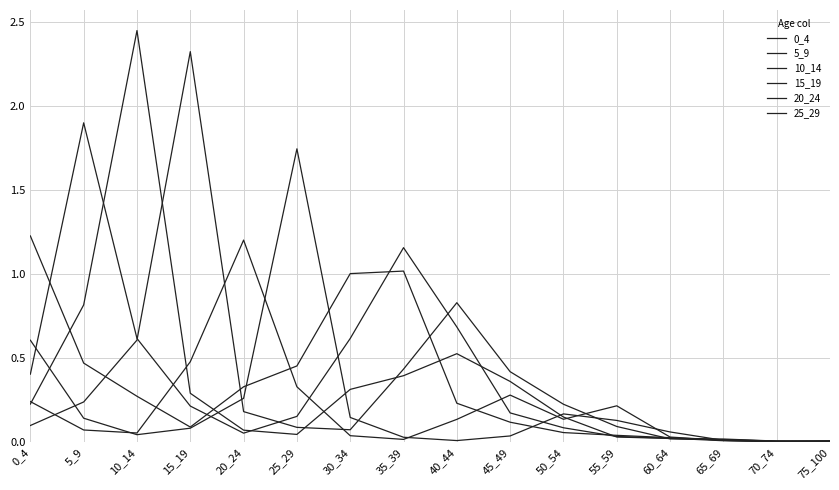

List the series in order of their peak value, highest first.

10_14, 15_19, 5_9, 25_29, 0_4, 20_24